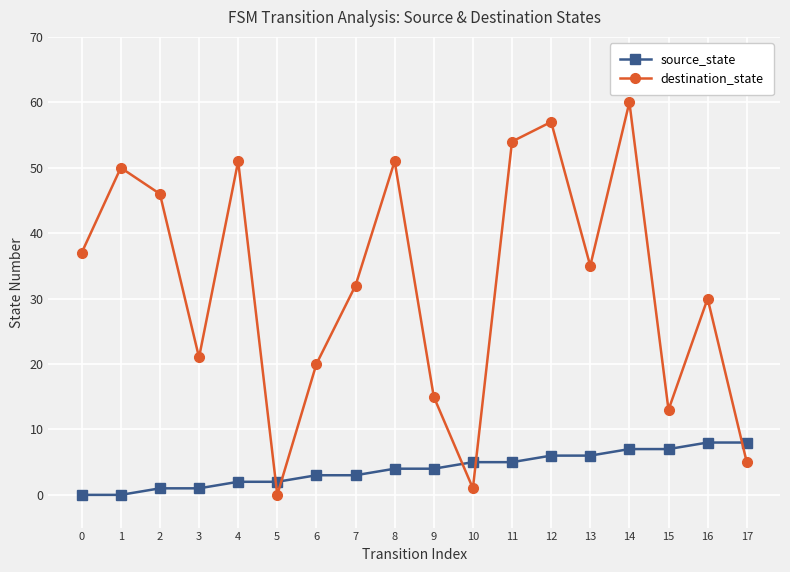

How many values in the destination_state series are below 35?

9